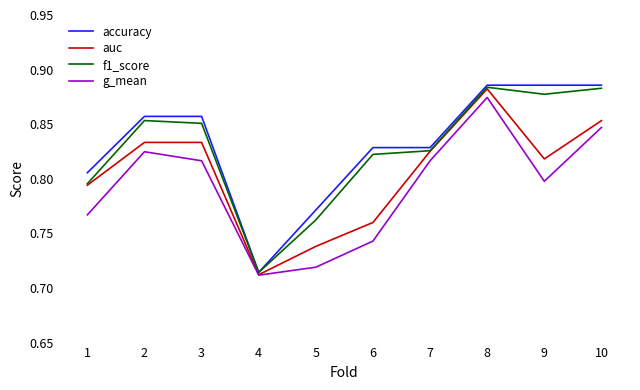

At which category is the sum across all series the highest?

8